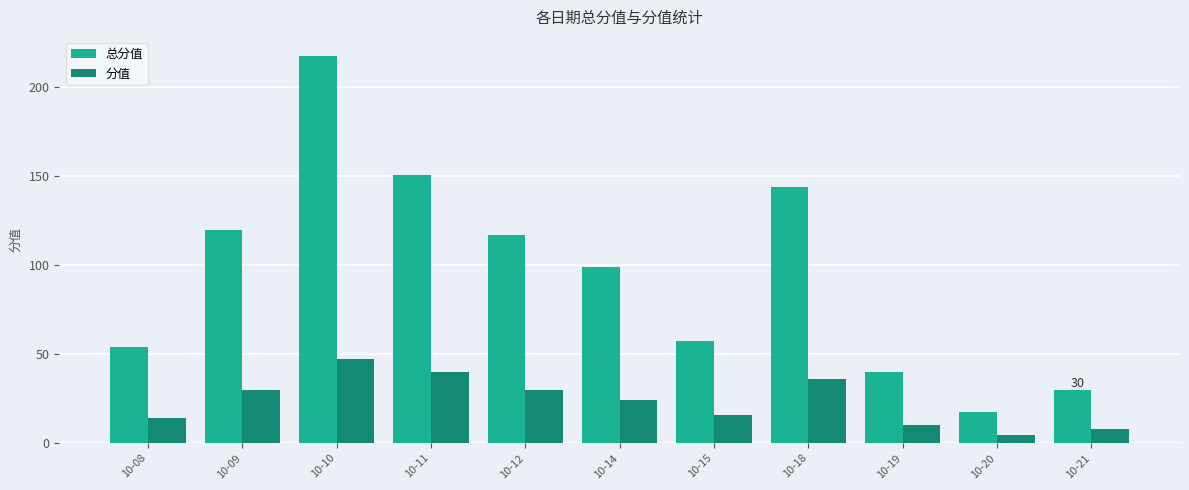

At which category is the sum across all series the highest?

10-10